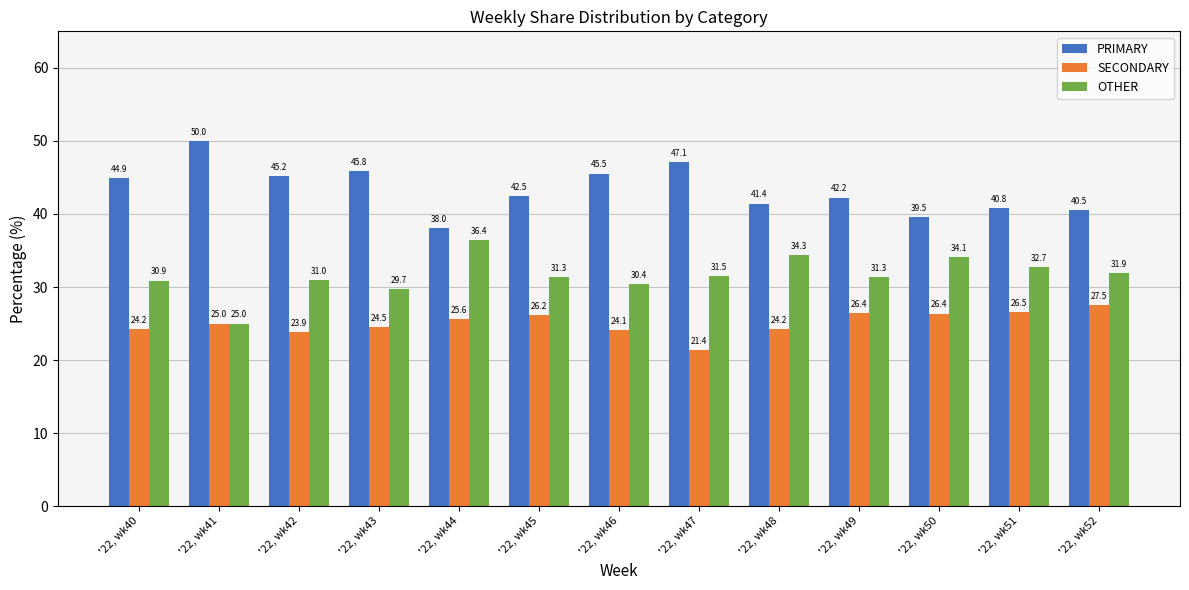

Reading right to left, extract all data points from this chart.

PRIMARY: '22, wk52=40.5	'22, wk51=40.8	'22, wk50=39.5	'22, wk49=42.2	'22, wk48=41.4	'22, wk47=47.1	'22, wk46=45.5	'22, wk45=42.5	'22, wk44=38.0	'22, wk43=45.8	'22, wk42=45.2	'22, wk41=50.0	'22, wk40=44.9
SECONDARY: '22, wk52=27.5	'22, wk51=26.5	'22, wk50=26.4	'22, wk49=26.4	'22, wk48=24.2	'22, wk47=21.4	'22, wk46=24.1	'22, wk45=26.2	'22, wk44=25.6	'22, wk43=24.5	'22, wk42=23.9	'22, wk41=25.0	'22, wk40=24.2
OTHER: '22, wk52=31.9	'22, wk51=32.7	'22, wk50=34.1	'22, wk49=31.3	'22, wk48=34.3	'22, wk47=31.5	'22, wk46=30.4	'22, wk45=31.3	'22, wk44=36.4	'22, wk43=29.7	'22, wk42=31.0	'22, wk41=25.0	'22, wk40=30.9